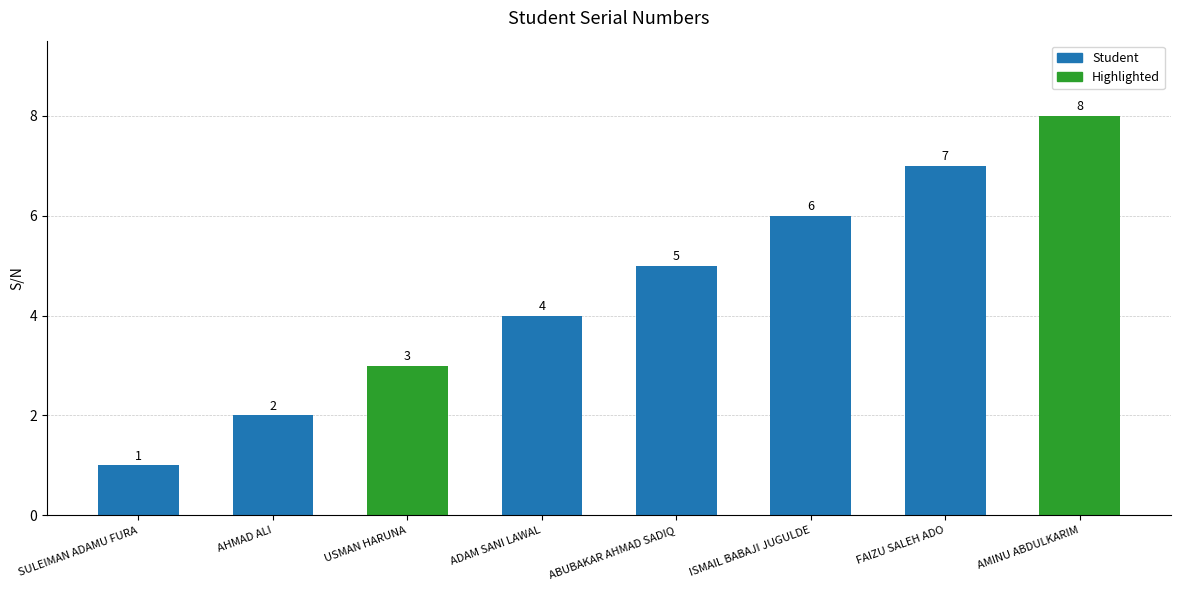

Reading left to right, list all the values displayed in this chart.

1	2	3	4	5	6	7	8